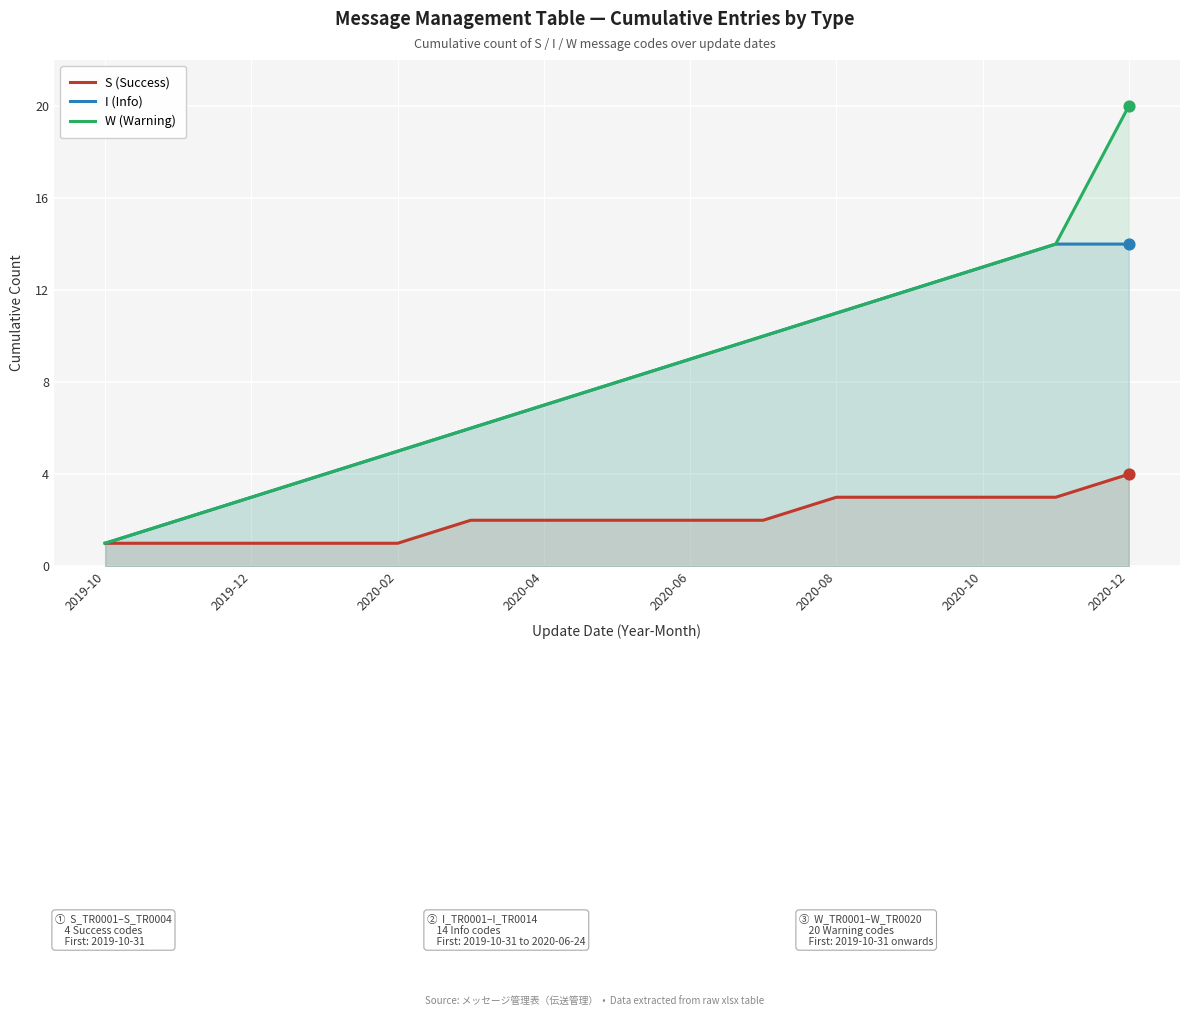

What is the total value across all series at 2020-06?

20